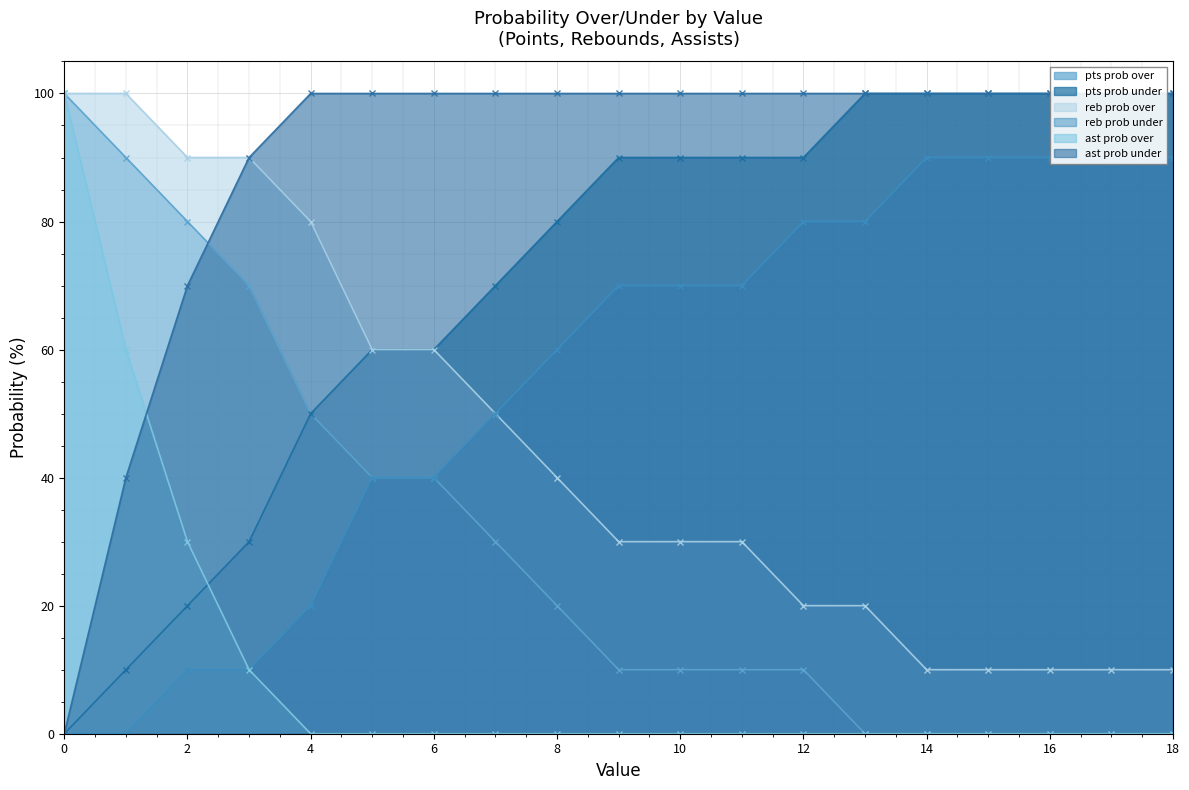

Reading left to right, transcribe all the data shown in this chart.

pts prob over: 100	90	80	70	50	40	40	30	20	10	10	10	10	0	0	0	0	0	0
pts prob under: 0	10	20	30	50	60	60	70	80	90	90	90	90	100	100	100	100	100	100
reb prob over: 100	100	90	90	80	60	60	50	40	30	30	30	20	20	10	10	10	10	10
reb prob under: 0	0	10	10	20	40	40	50	60	70	70	70	80	80	90	90	90	90	90
ast prob over: 100	60	30	10	0	0	0	0	0	0	0	0	0	0	0	0	0	0	0
ast prob under: 0	40	70	90	100	100	100	100	100	100	100	100	100	100	100	100	100	100	100